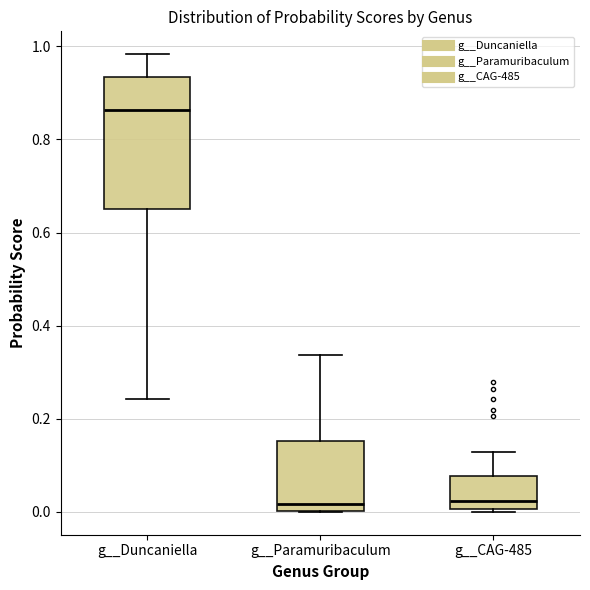

Comparing the boxes themselves (not the whiskers), which one is the tallest?

g__Duncaniella